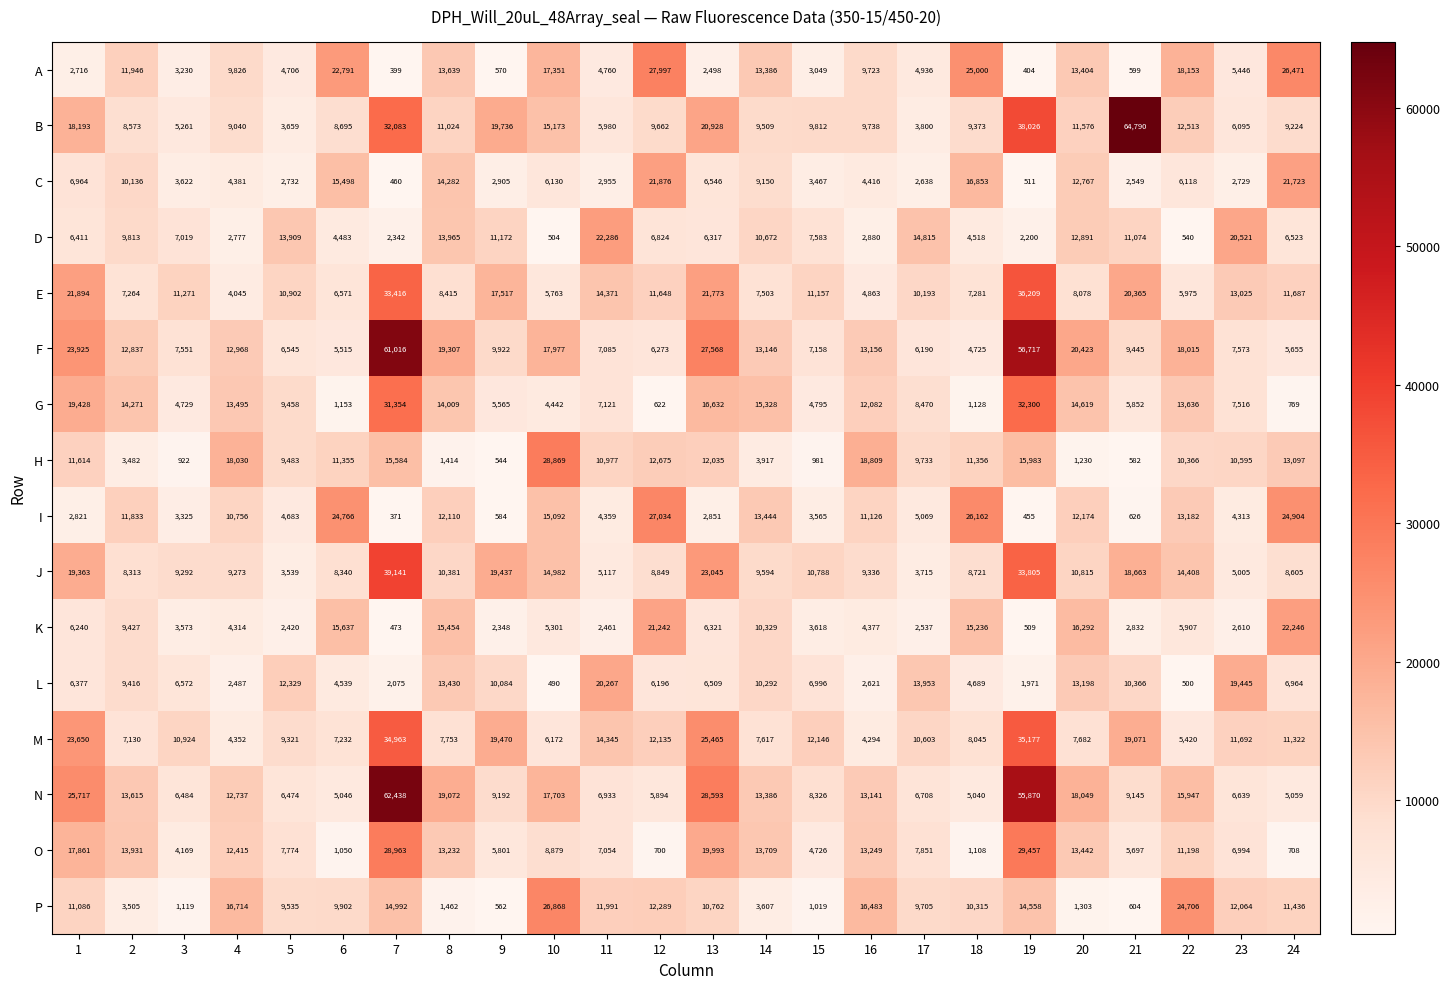

The value of G at 2 is 22810. True or false?

False